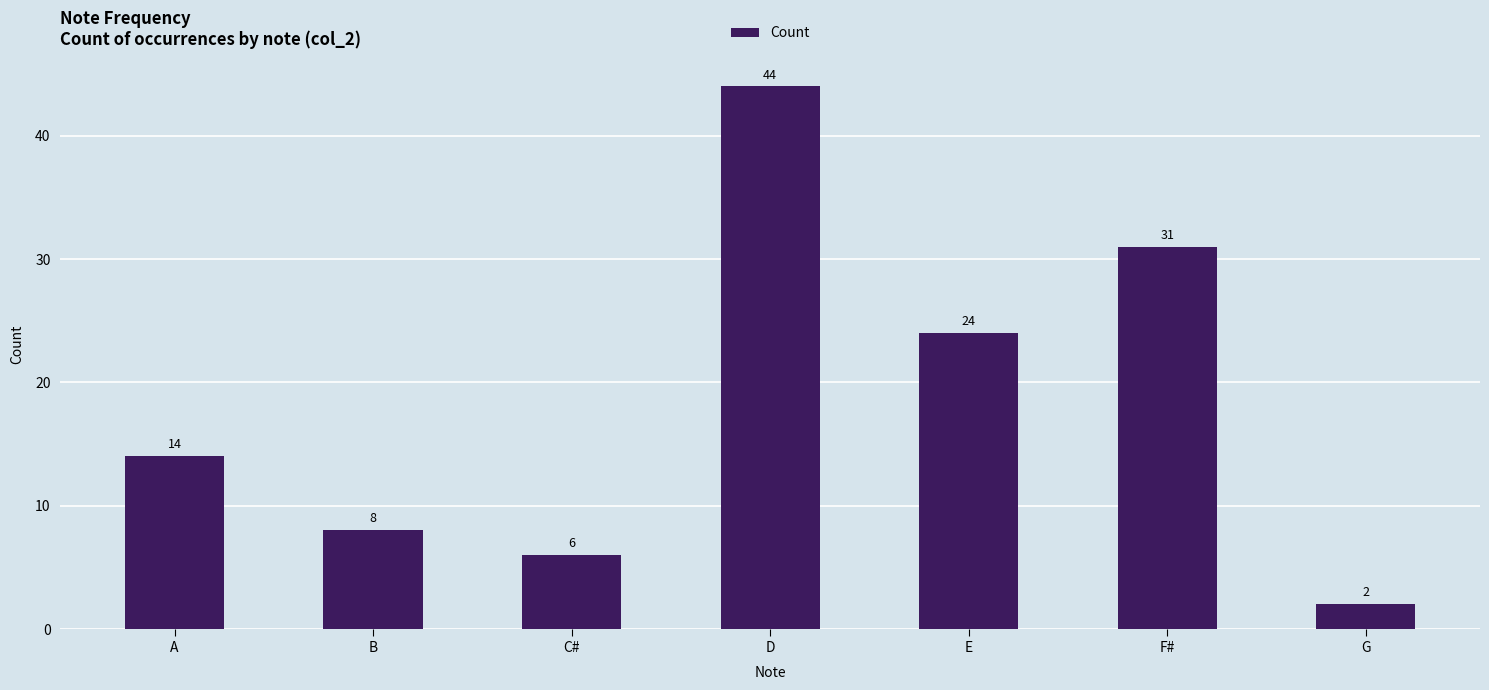

What is the sum of all values?

129